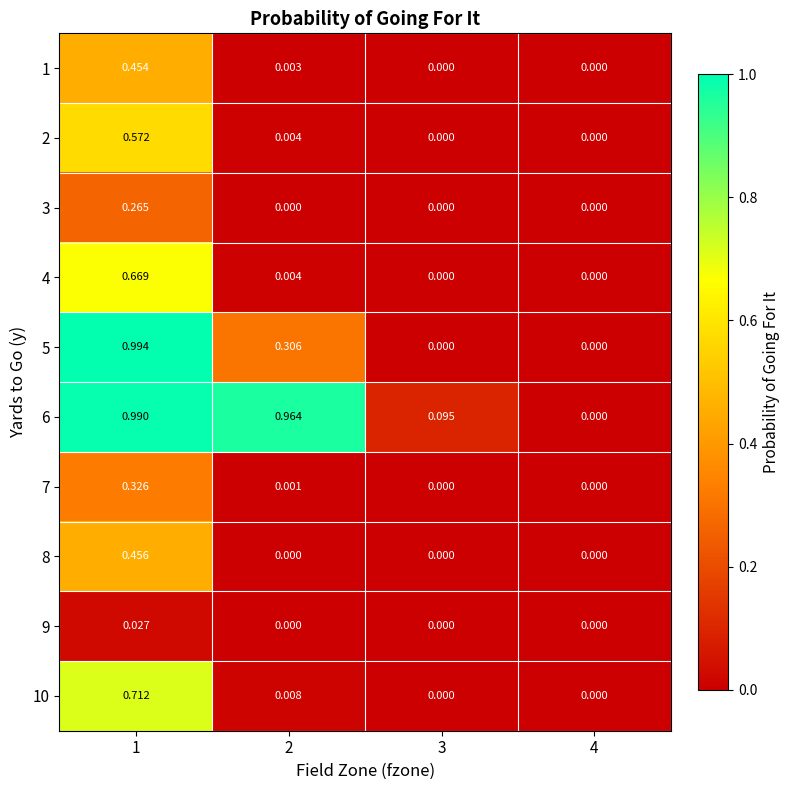

Is the value of 7 at 2 greater than the value of 4 at 4?

Yes